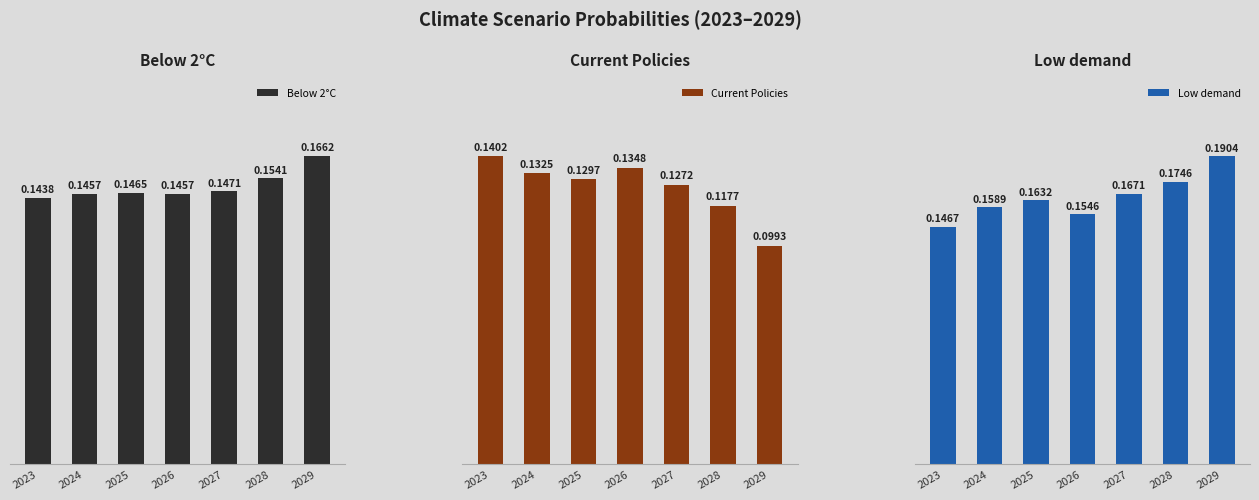

What is the smallest value displayed?

0.1